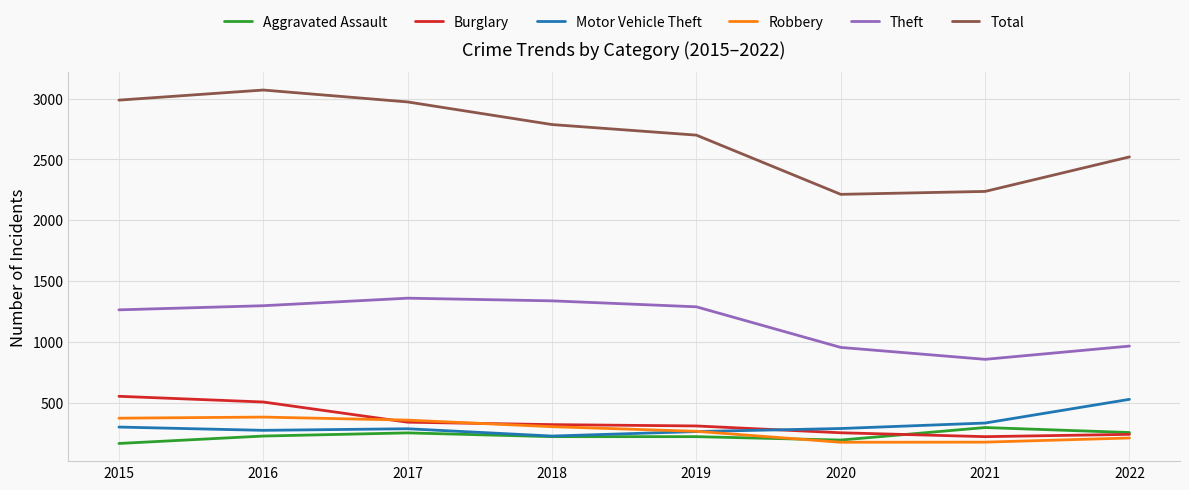

Which series ends up on top after the final intersection of Motor Vehicle Theft and Burglary?

Motor Vehicle Theft